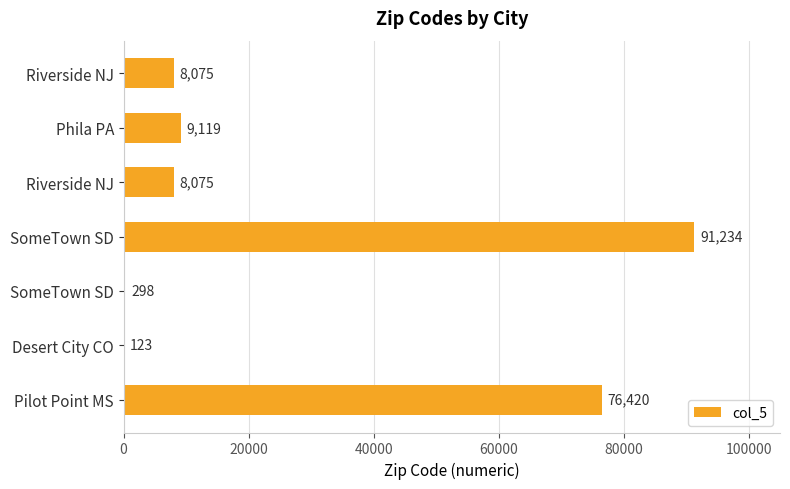

Count the number of categories in the chart.

7